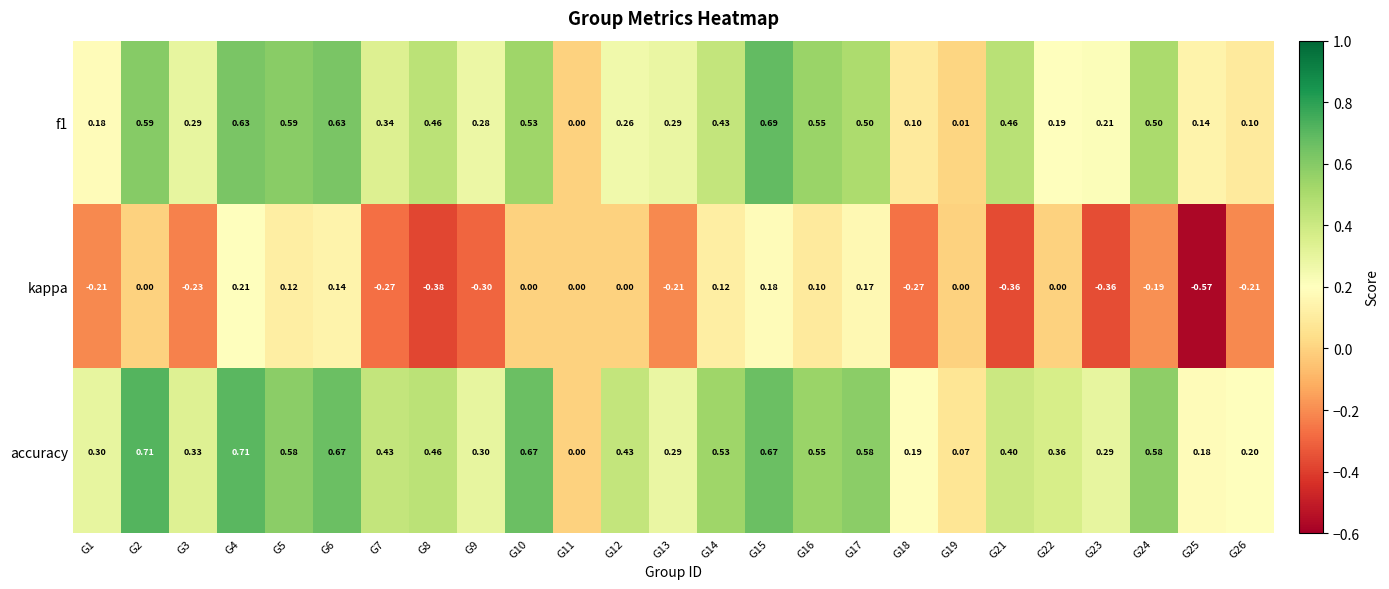

Which series has the largest total across all categories?

accuracy